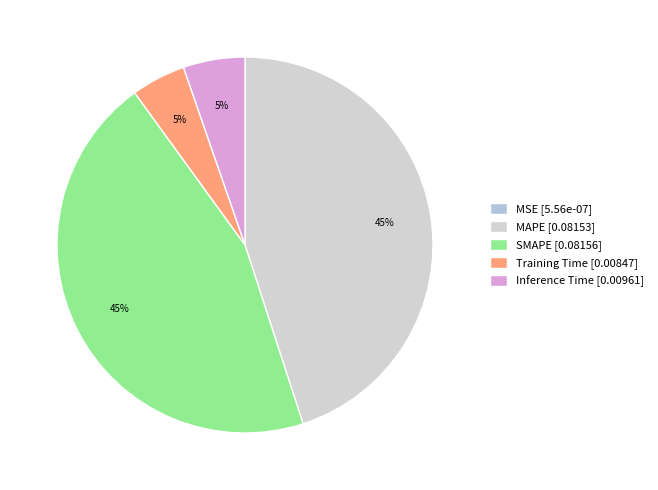

What is the largest slice in the pie chart?

SMAPE